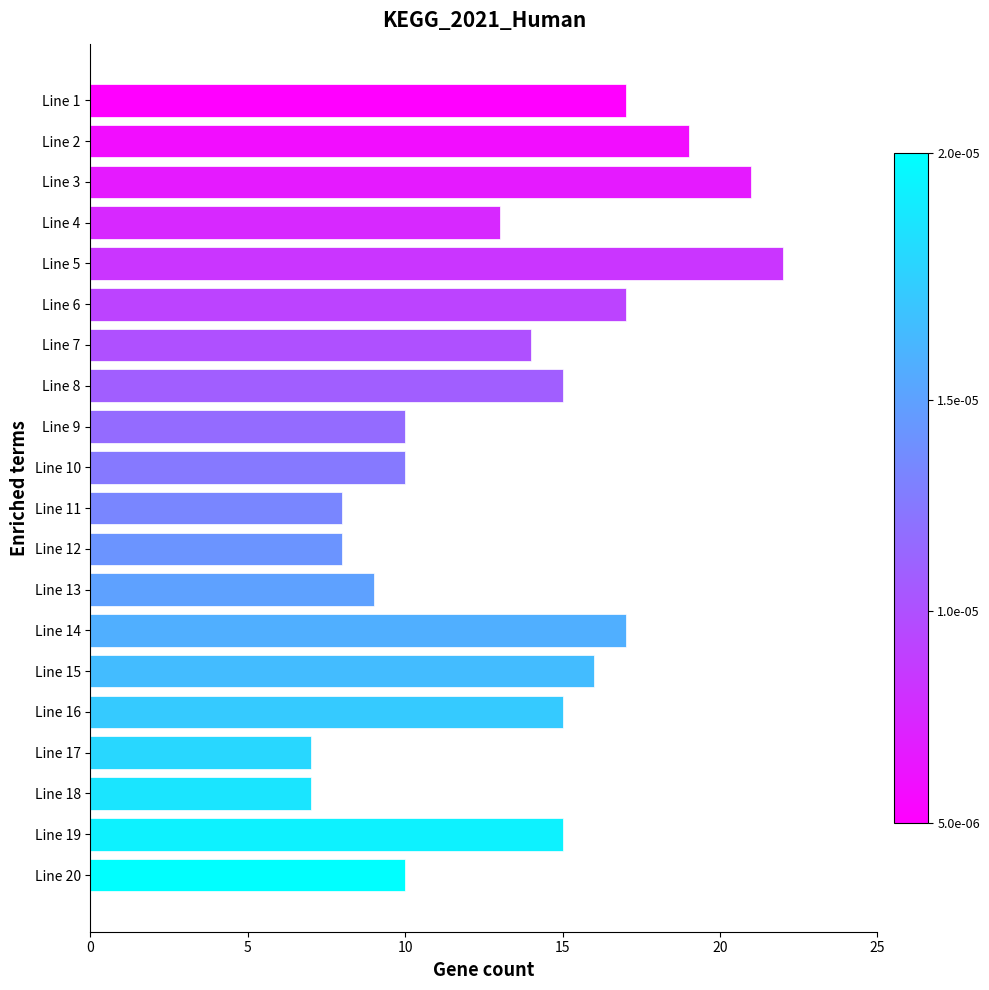

What is the change in value from Line 17 to Line 7?

+7